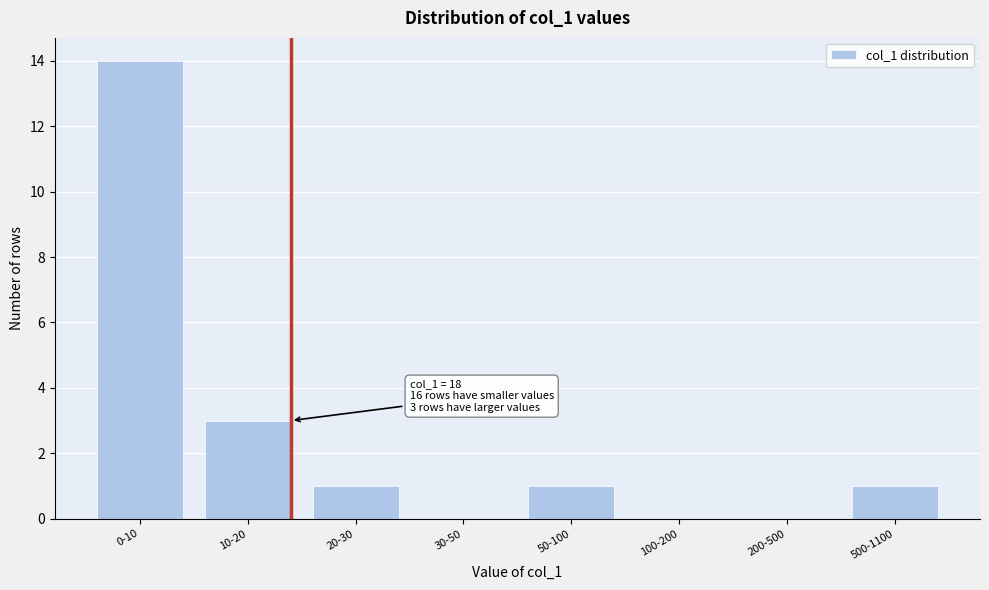

Reading left to right, list all the values displayed in this chart.

0-10=14	10-20=3	20-30=1	30-50=0	50-100=1	100-200=0	200-500=0	500-1100=1